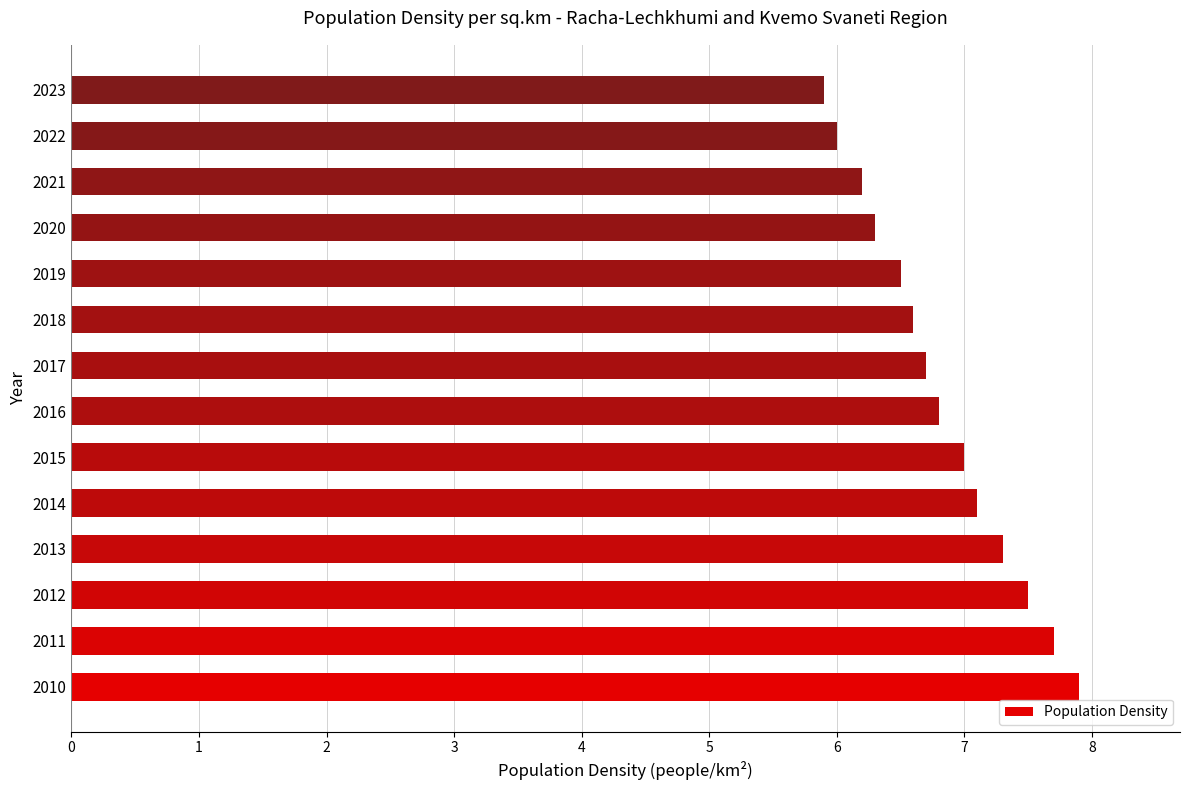

What is the difference between the second highest and minimum values?

1.8